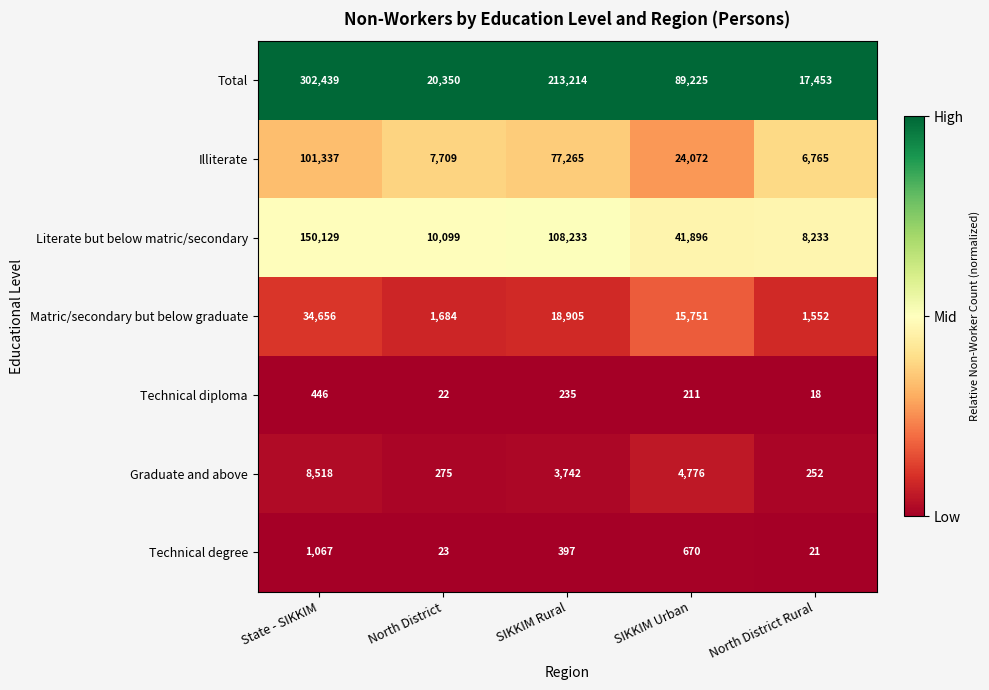

At which category is the sum across all series the highest?

State - SIKKIM